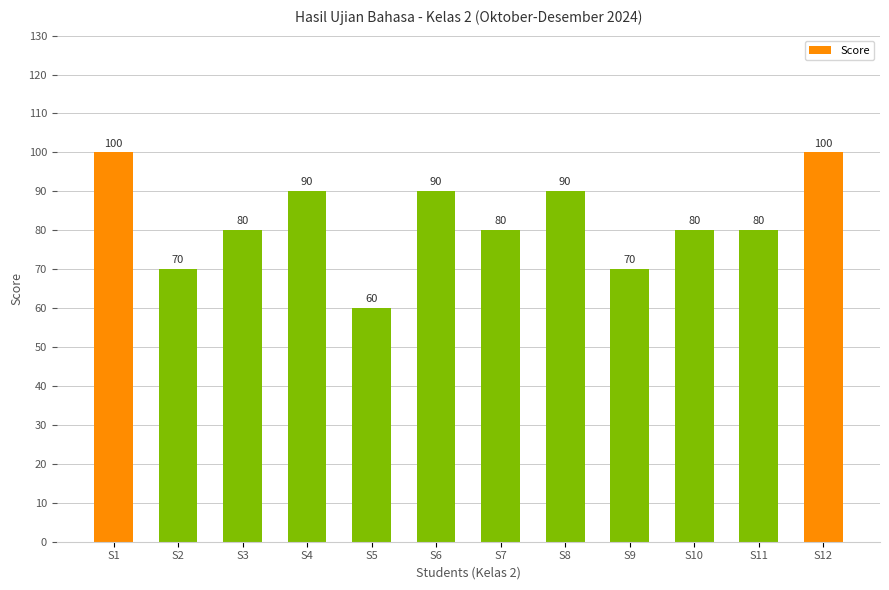

True or false: the data shows 46 at S2.

False